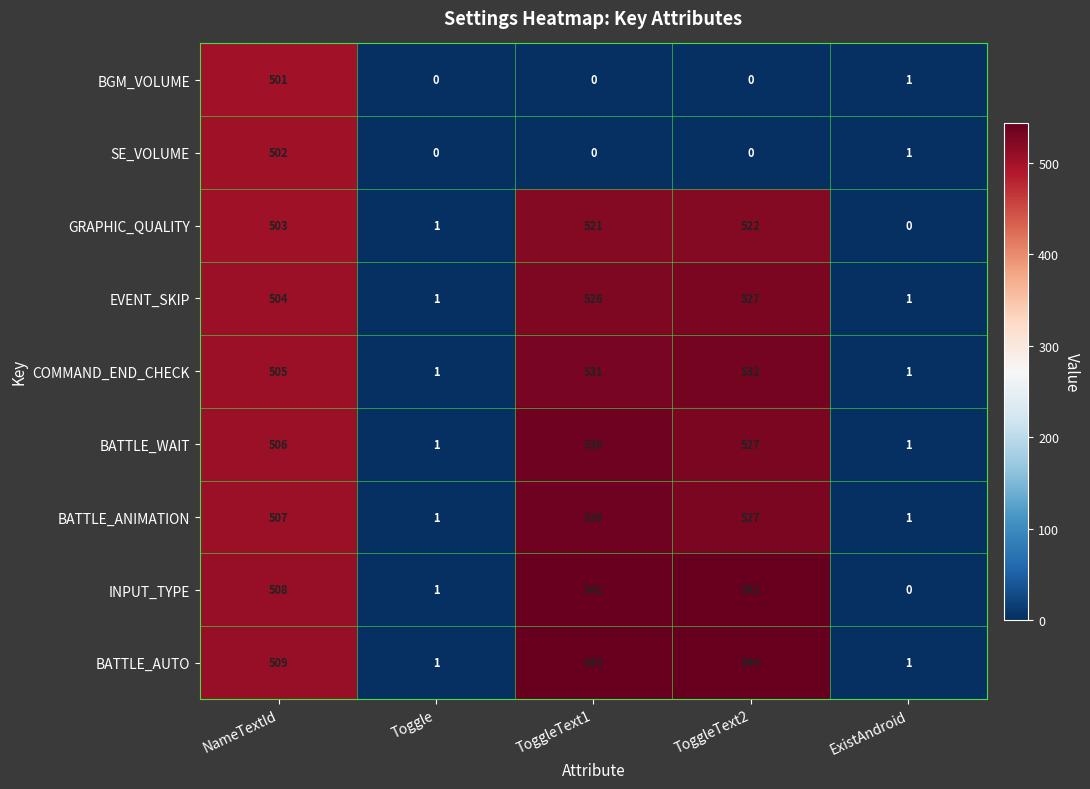

Which series has the largest range (max minus min)?

BATTLE_AUTO